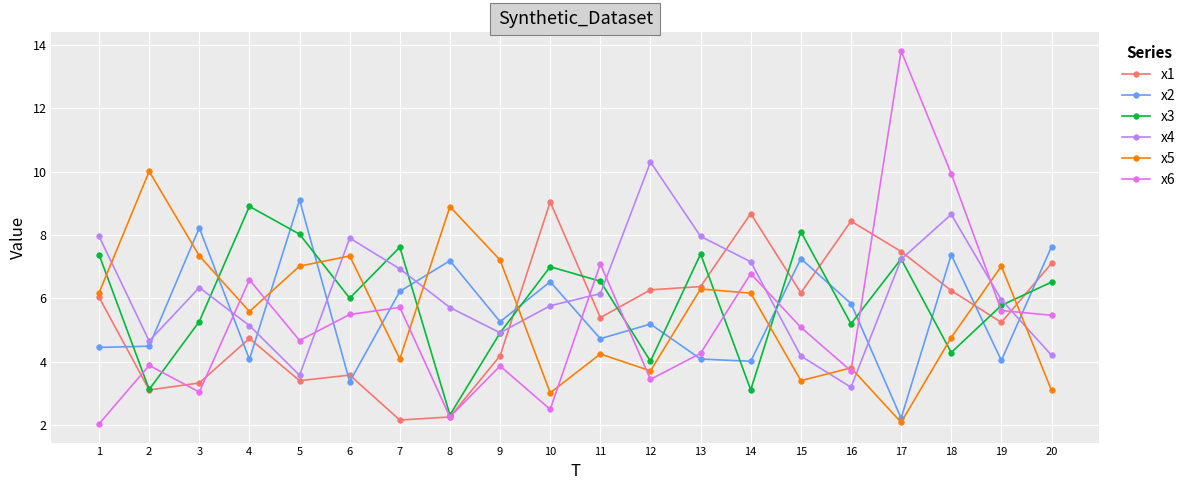

What is the difference between the maximum and second lowest values in the x5 series?

7.0